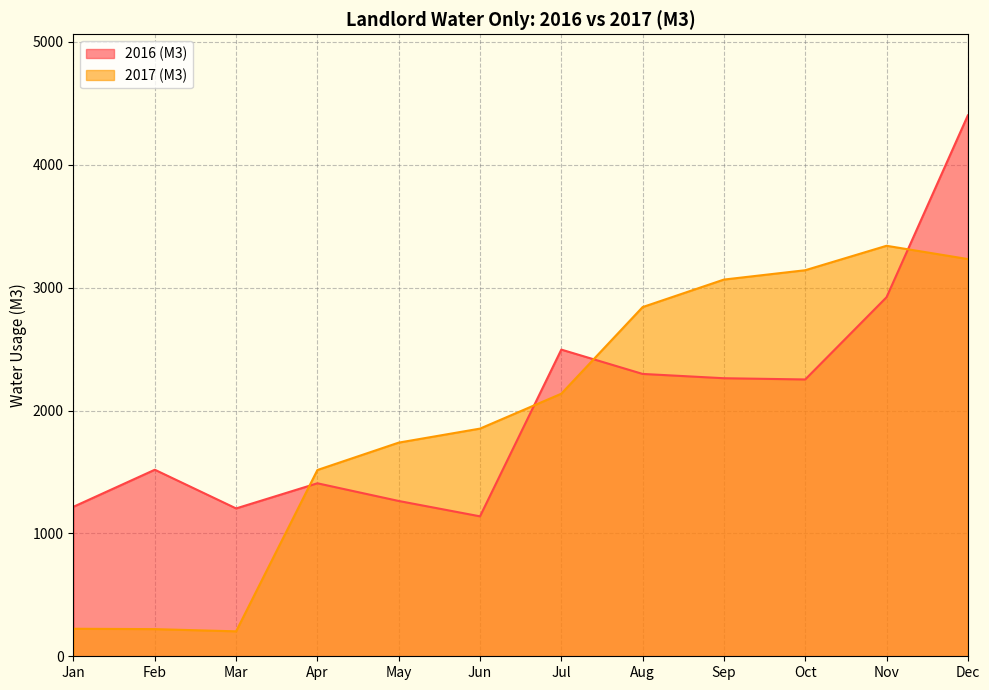

Which series has the largest range (max minus min)?

2016 (M3)